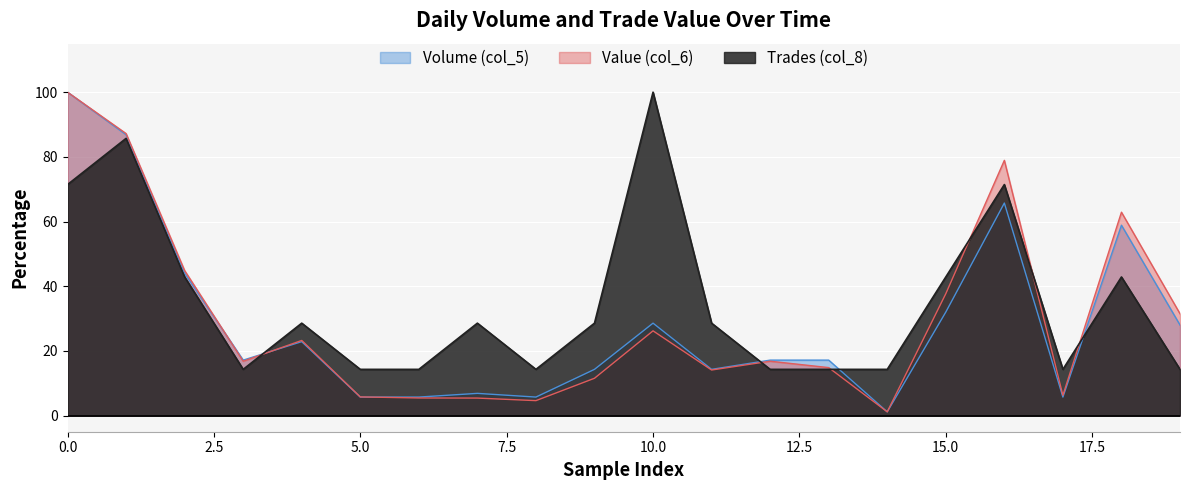

What is the maximum value for Trades (col_8)?

100.0